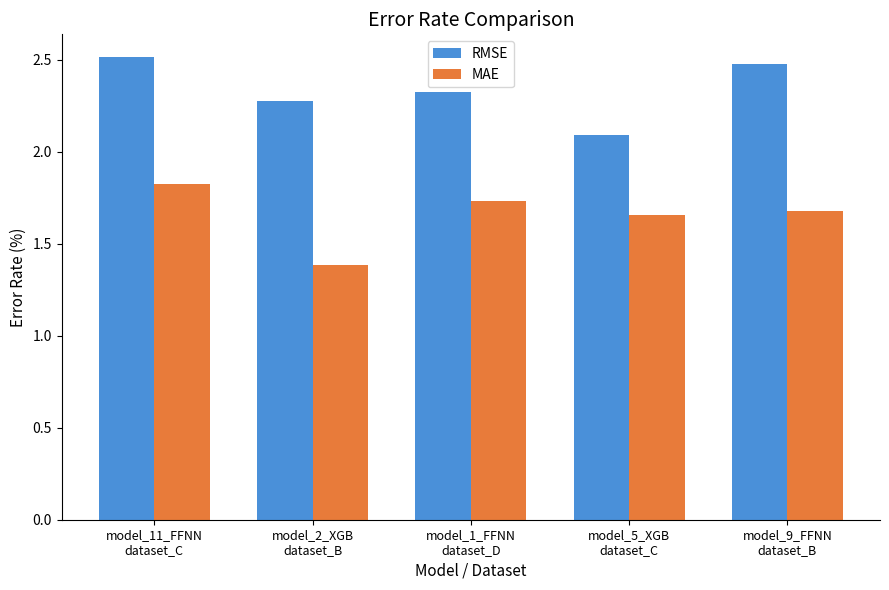

True or false: MAE has a value of 2.9 at model_11_FFNN
dataset_C.

False